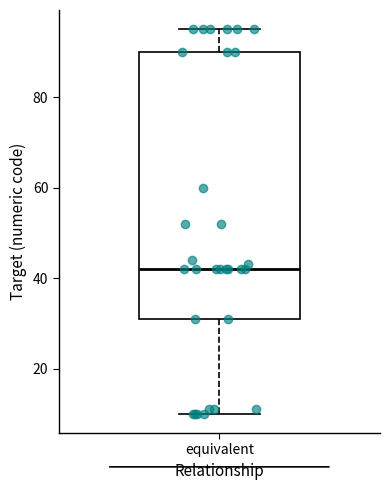

Where does the median line of the box for equivalent sit on the y-axis? The values are not printed on the chart, so give them approximately, as read against the axis.

42